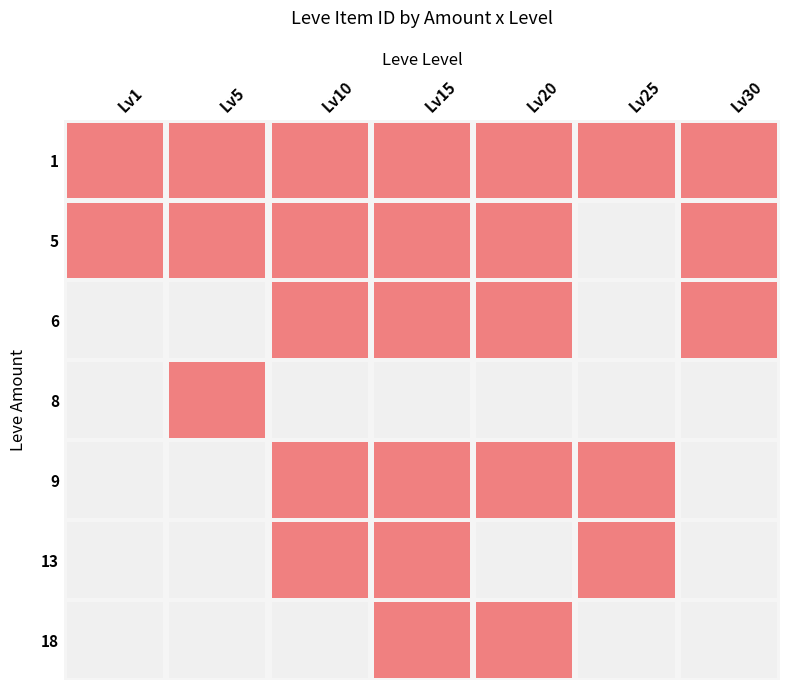

Count the number of data series in this chart.

7